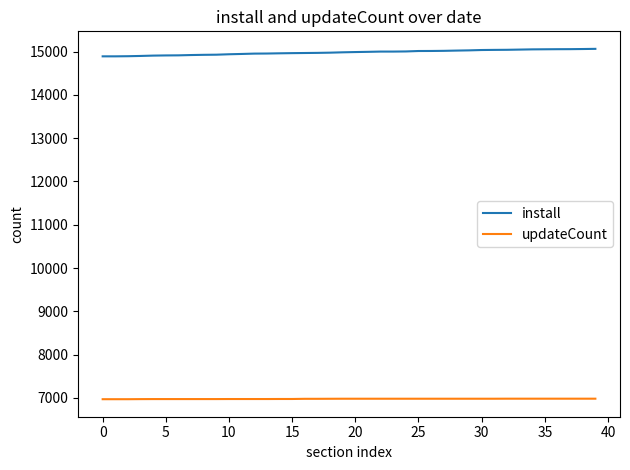

Which series has the largest total across all categories?

install